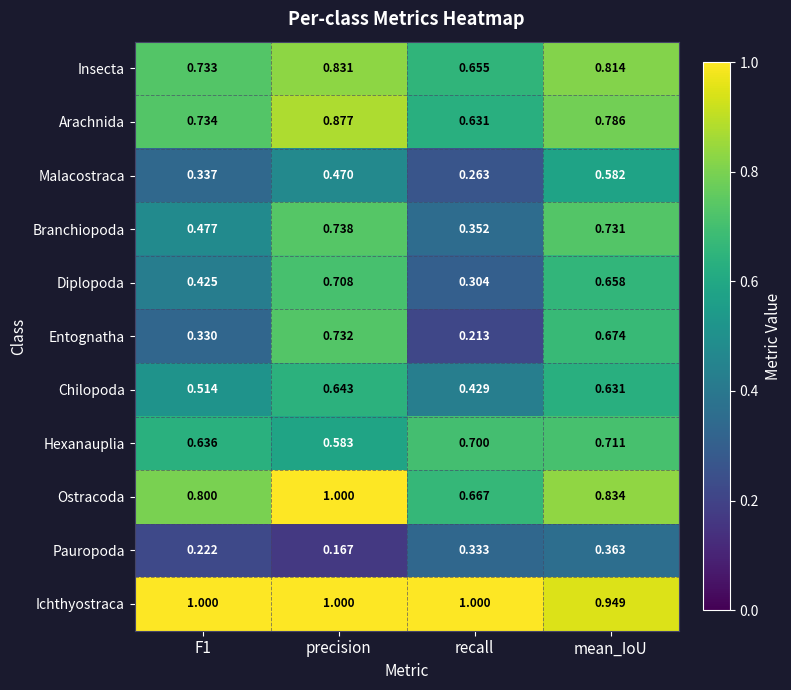

Which series has the largest range (max minus min)?

Entognatha